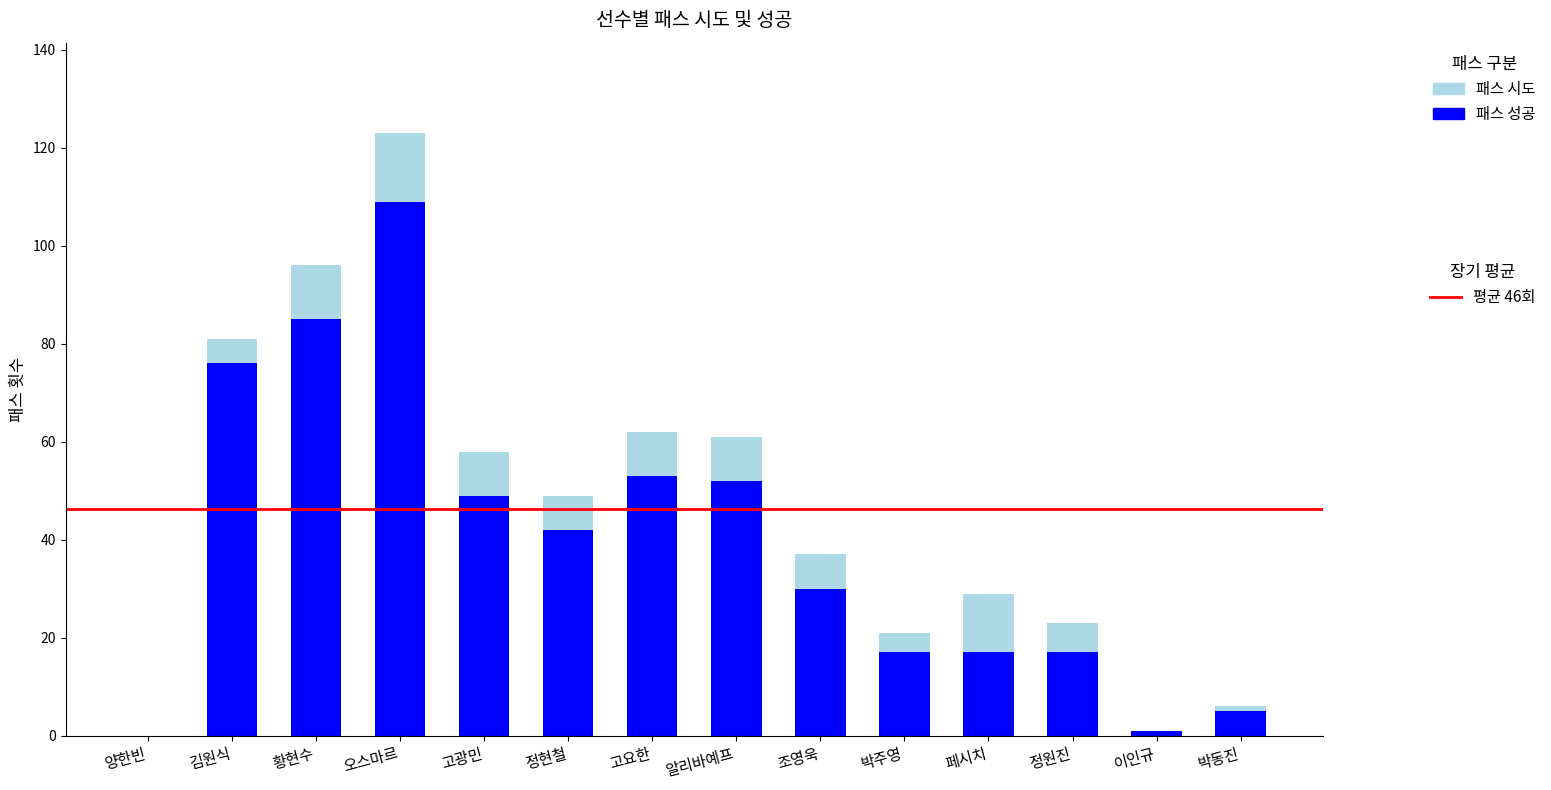

At which label does 패스 시도 first exceed 49?

김원식